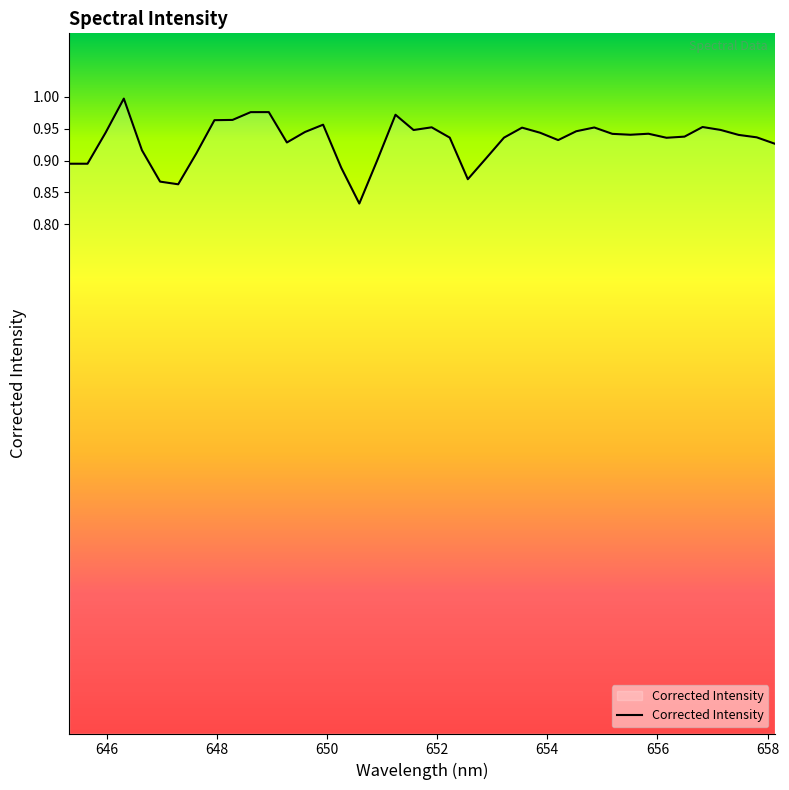

List the labels in order of value, smallest first.

650.586242676, 647.29699707, 646.967773438, 652.557189941, 650.257568359, 645.320800781, 645.65032959, 650.914855957, 652.885498047, 647.626159668, 646.63848877, 658.13079834, 649.271179199, 654.198120117, 656.165466309, 653.213684082, 652.228820801, 657.803405762, 656.493164062, 657.475891113, 655.509887695, 655.182006836, 655.83770752, 653.870056152, 645.979736328, 649.600036621, 654.526123047, 651.571960449, 657.148376465, 653.541931152, 654.854125977, 651.900390625, 656.820800781, 649.928833008, 647.95526123, 648.284301758, 651.243408203, 648.613342285, 648.942321777, 646.309143066